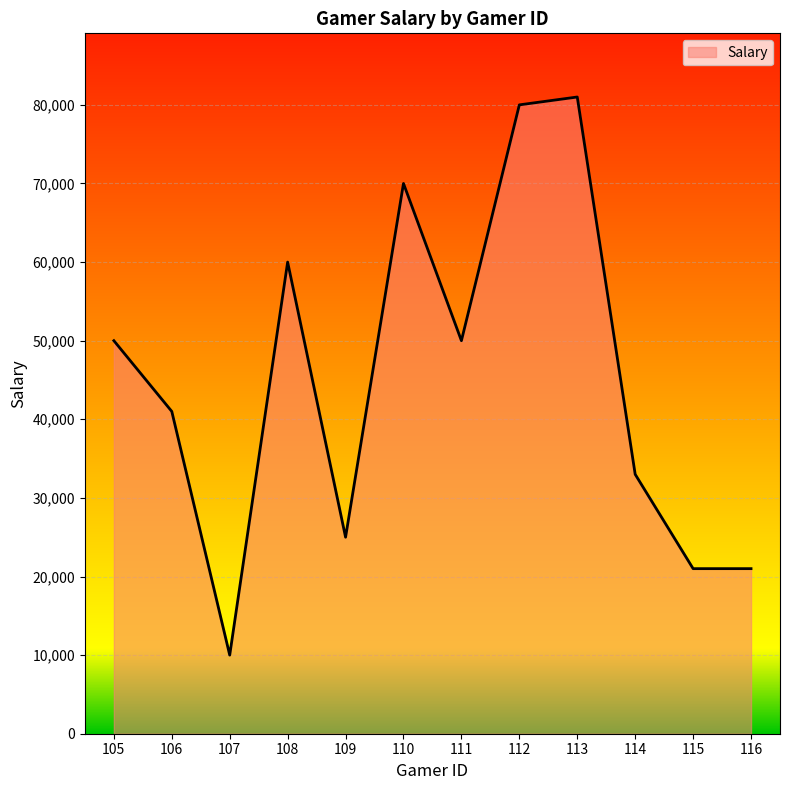

Between 106 and 113, which is larger?

113